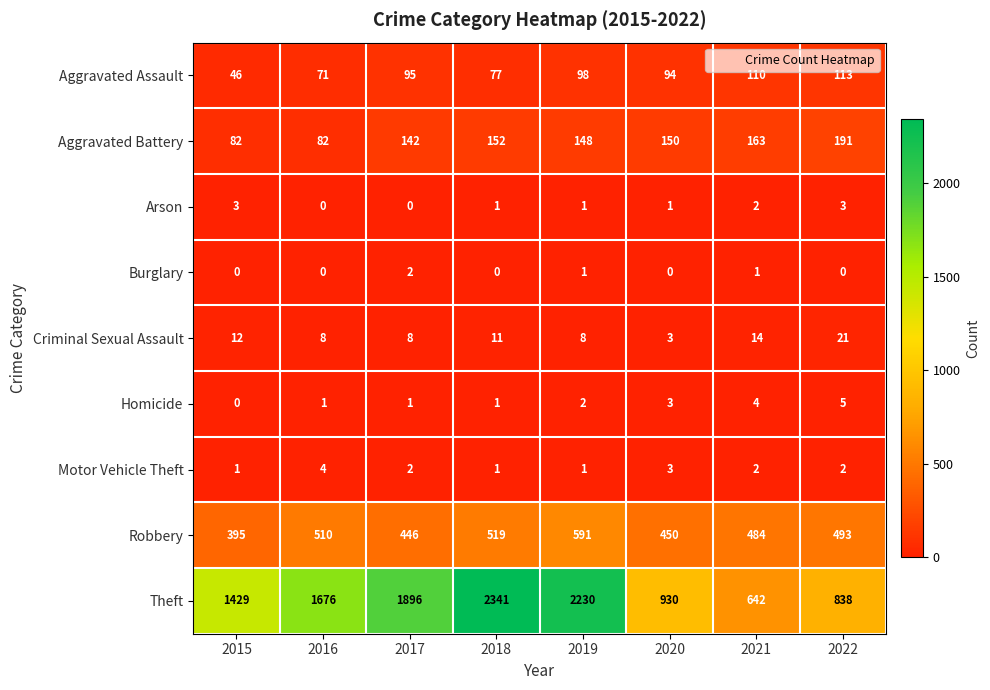

What is the difference between the maximum and minimum values in the Aggravated Assault series?

67